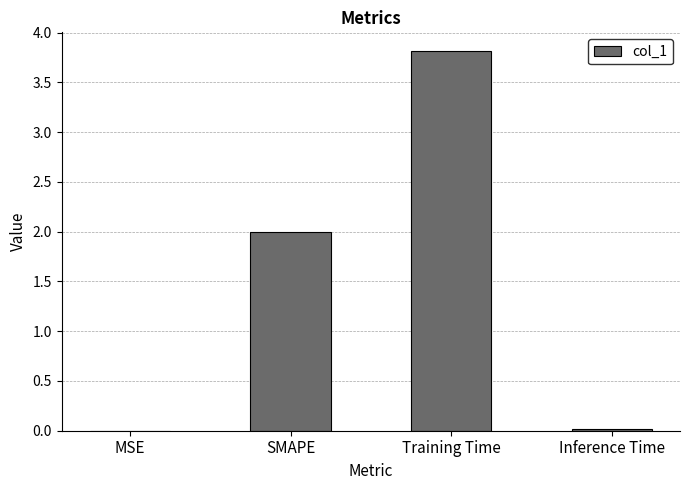

The chart shows a value of 0.0 at Inference Time. True or false?

True